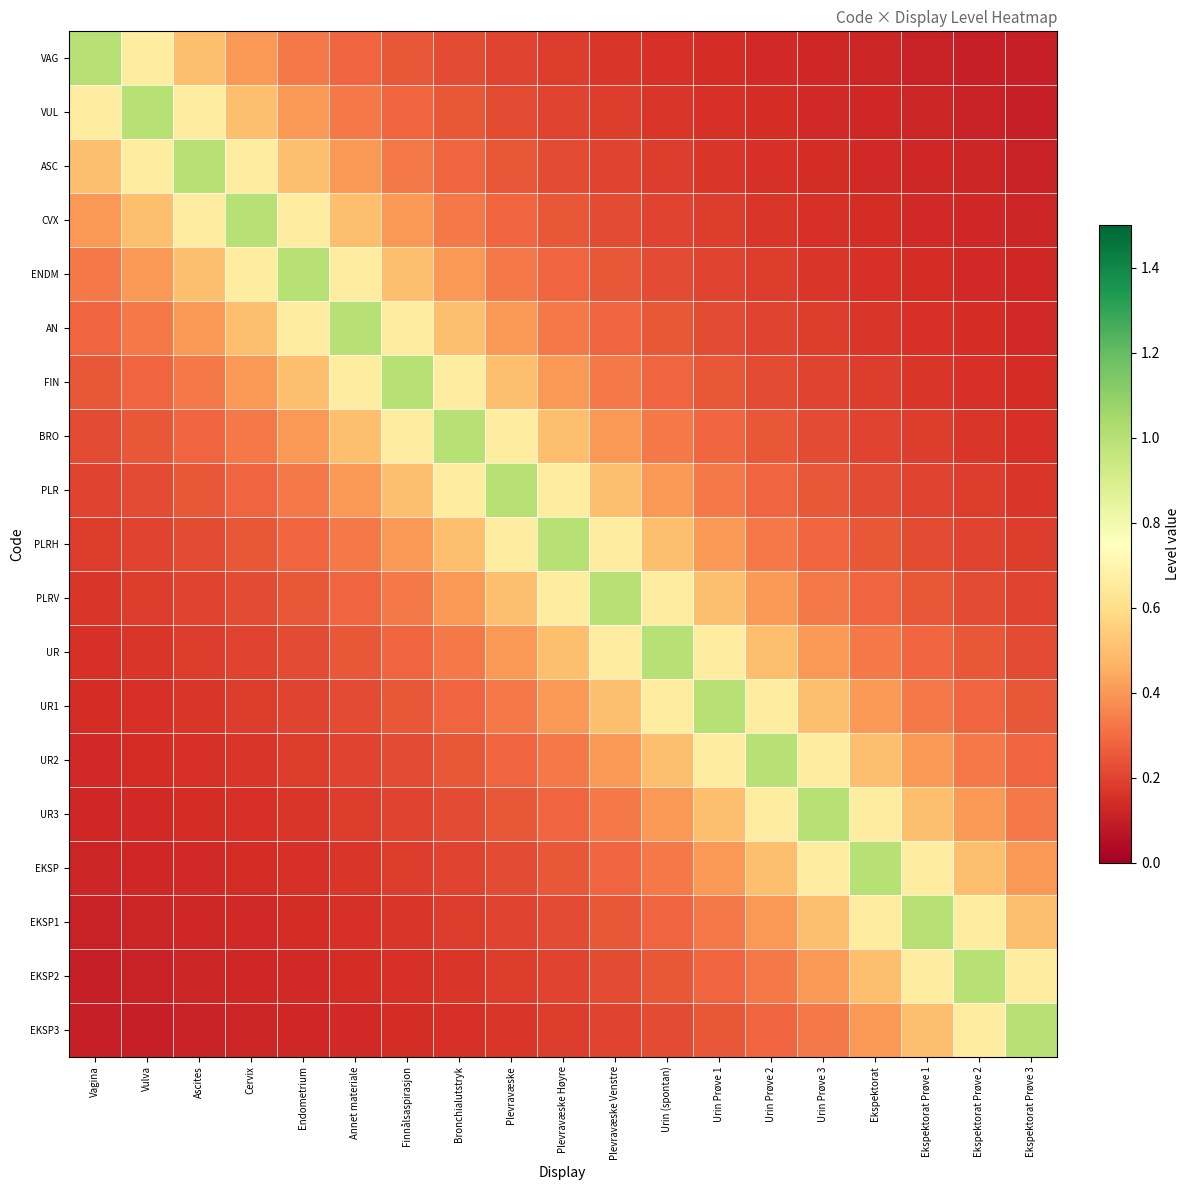

Which has a higher value, Annet materiale or Vagina?

Vagina